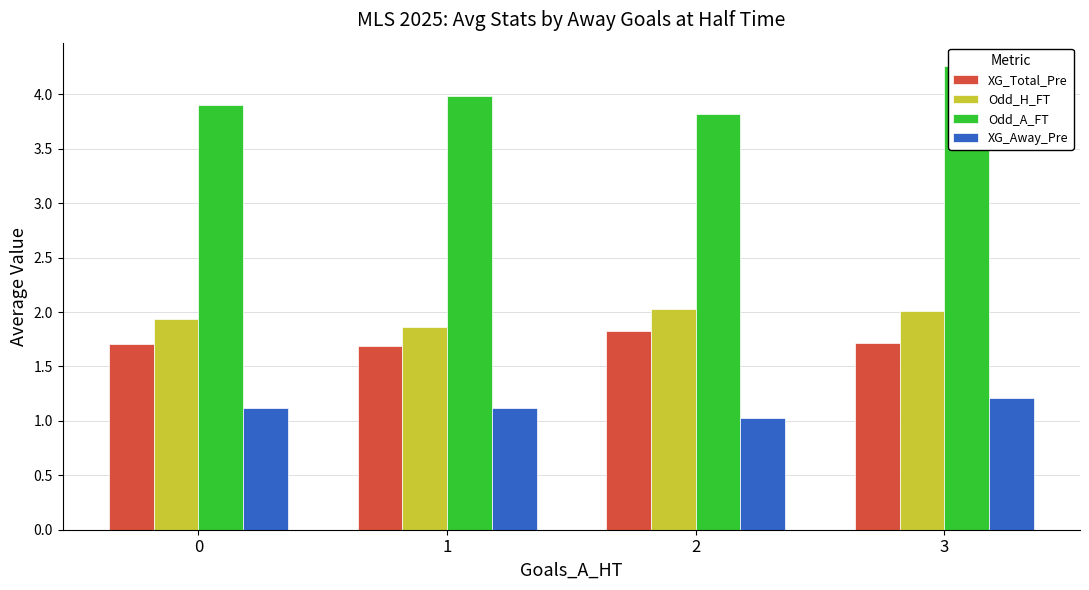

Which category has the highest value in the Odd_A_FT series?

3